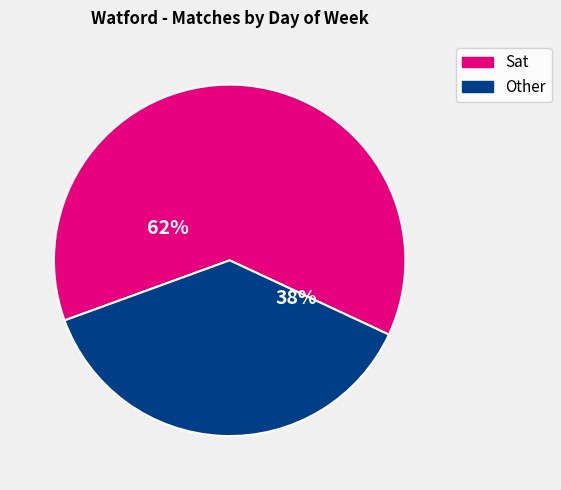

Combined, do Sat and Other account for over 50%?

Yes